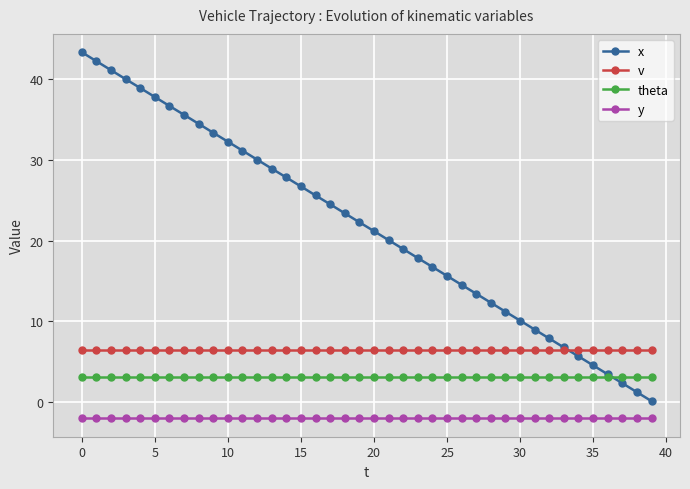

True or false: x has more than 2 points higher than both neighbors.

False